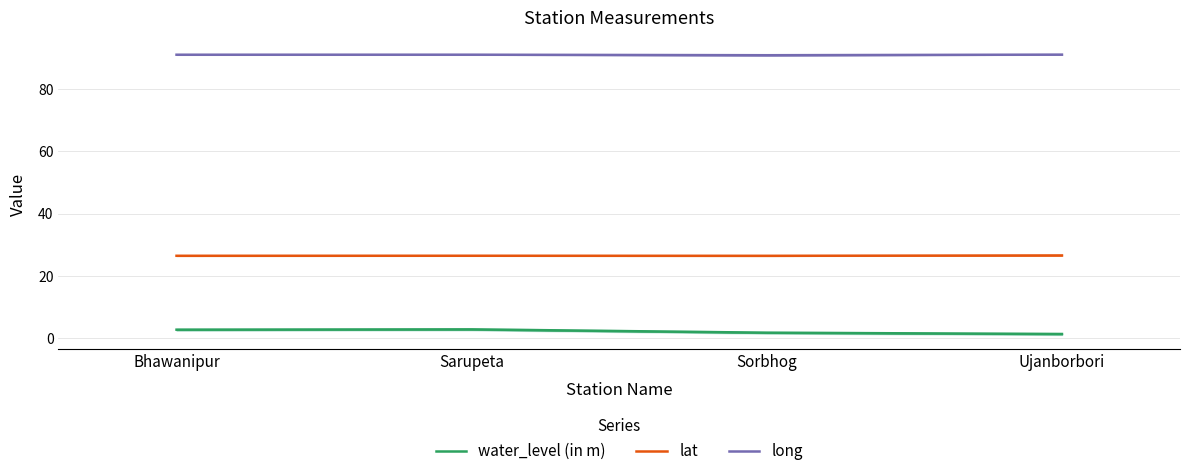

At which label does long first exceed 91?

Bhawanipur